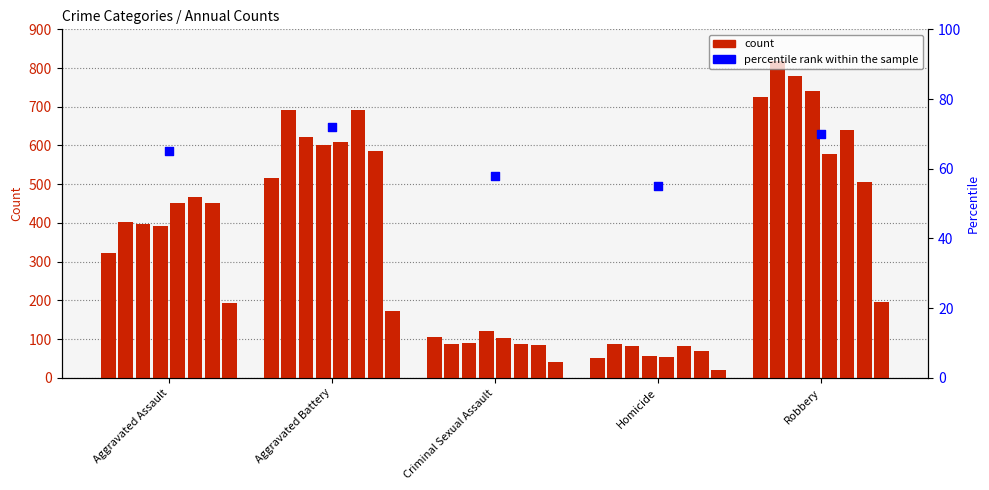

Approximately how many times larger is the value at Robbery compared to Homicide?

1.3